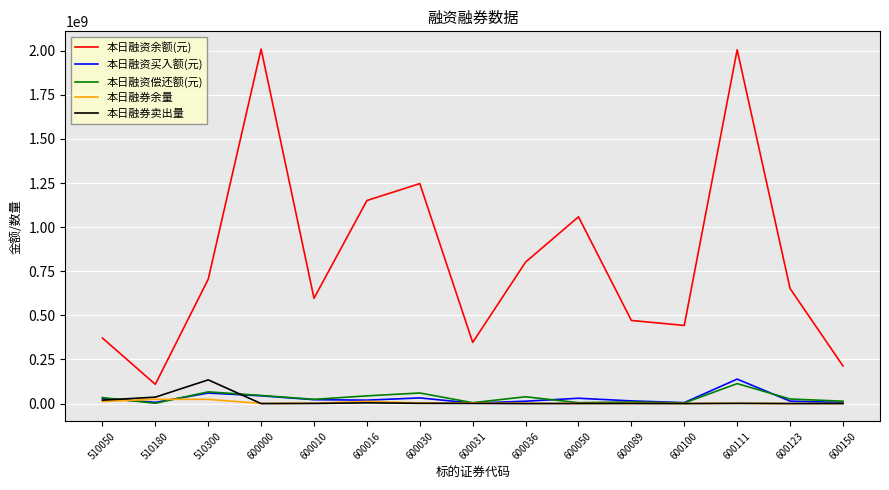

What is the smallest value displayed?

5300